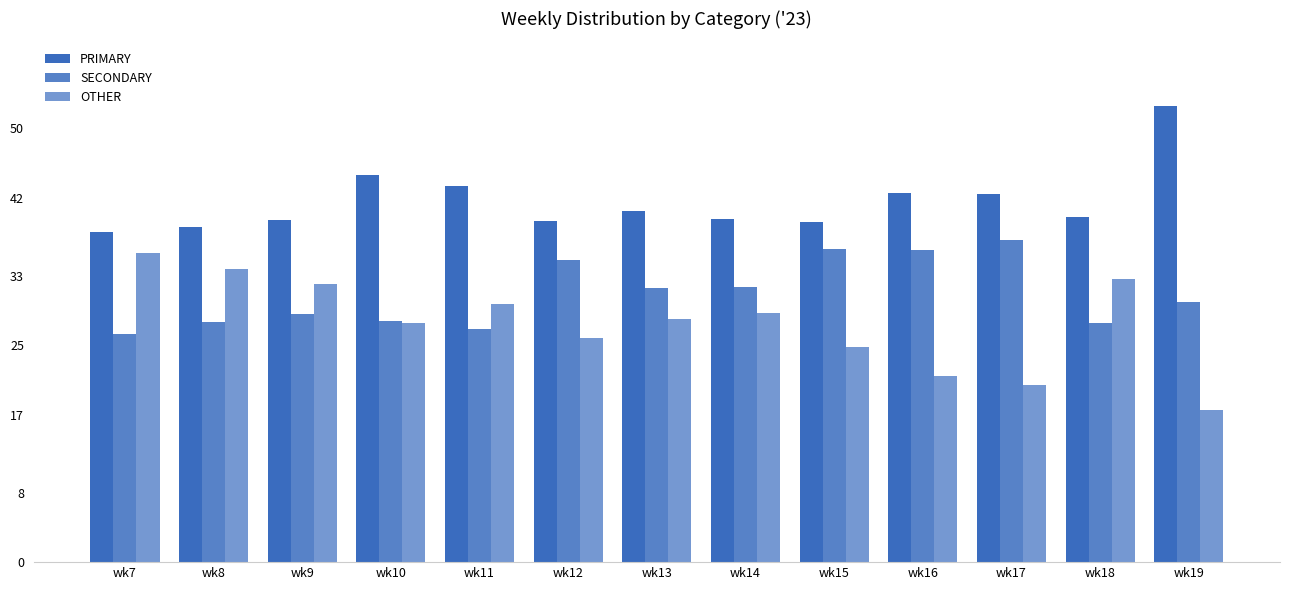

List the series in order of their overall mean, highest first.

PRIMARY, SECONDARY, OTHER